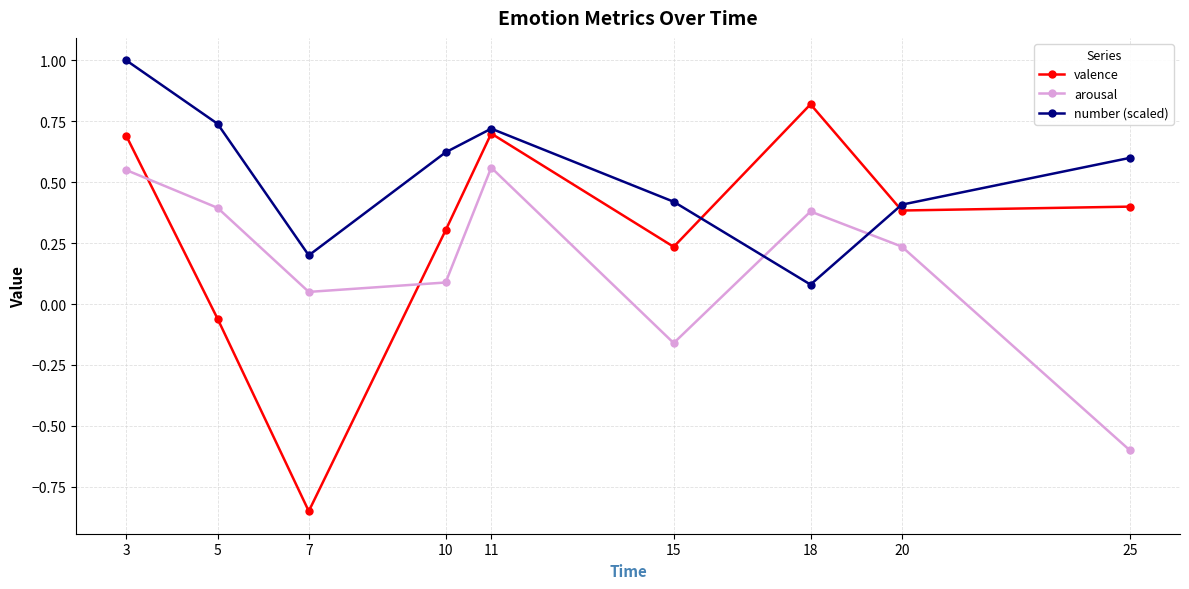

How many data points in arousal are less than 0?

2